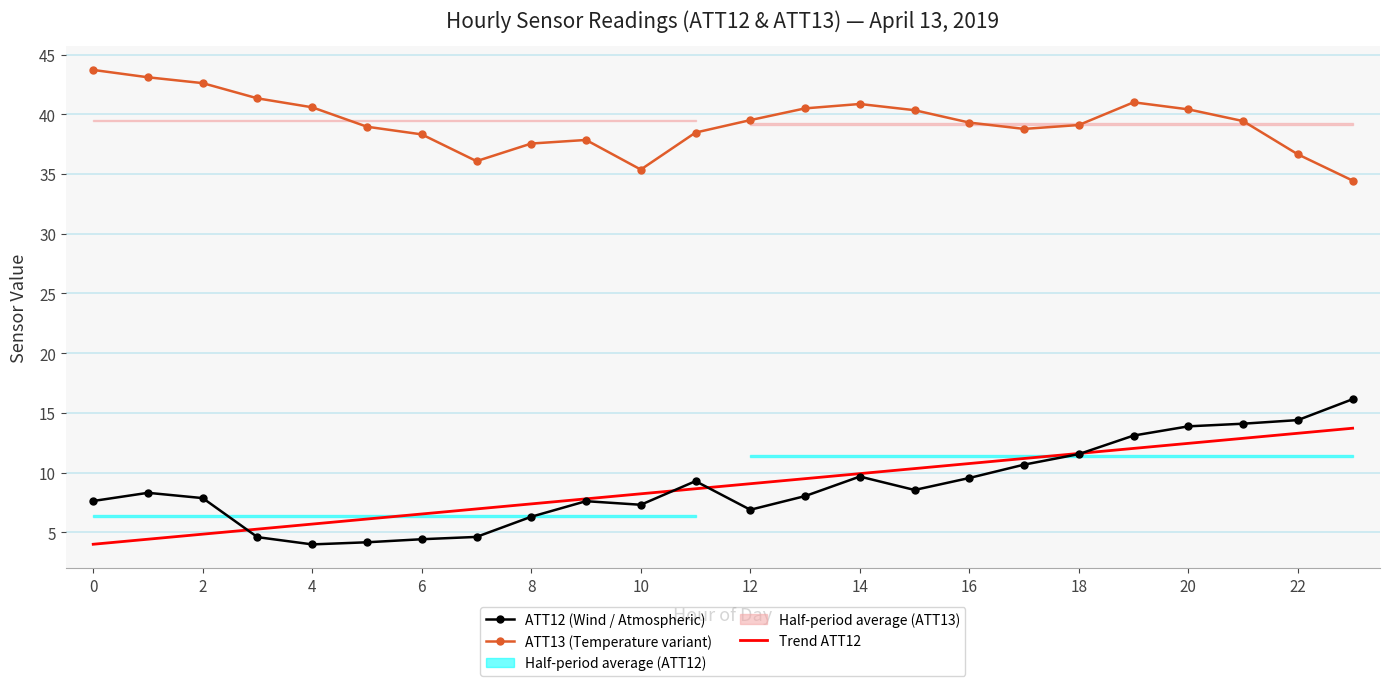

What is the sum of the Trend ATT12 values at 12 and 16?

19.8